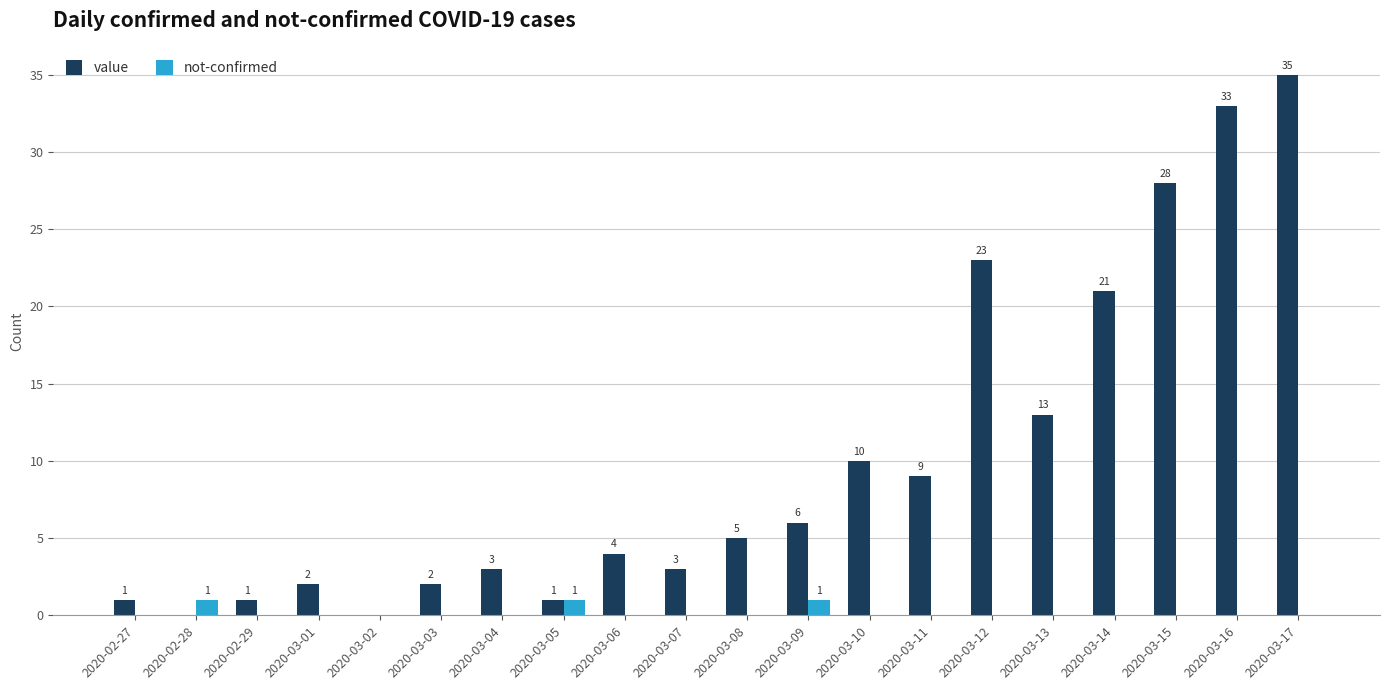

Is it true that value equals 22 at 2020-03-17?

False